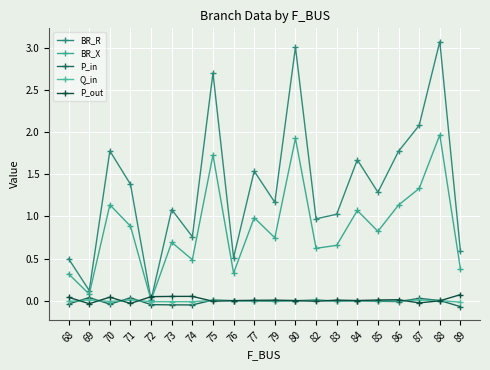

Does the chart display data point markers on the line(s)?

Yes